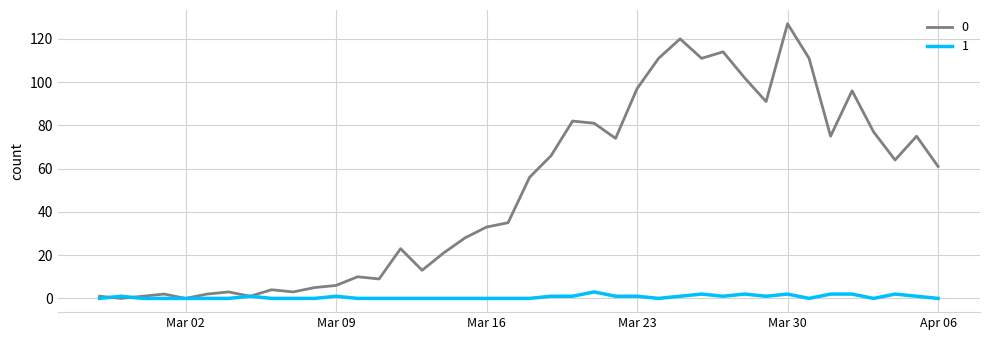

Count the number of data series in this chart.

2